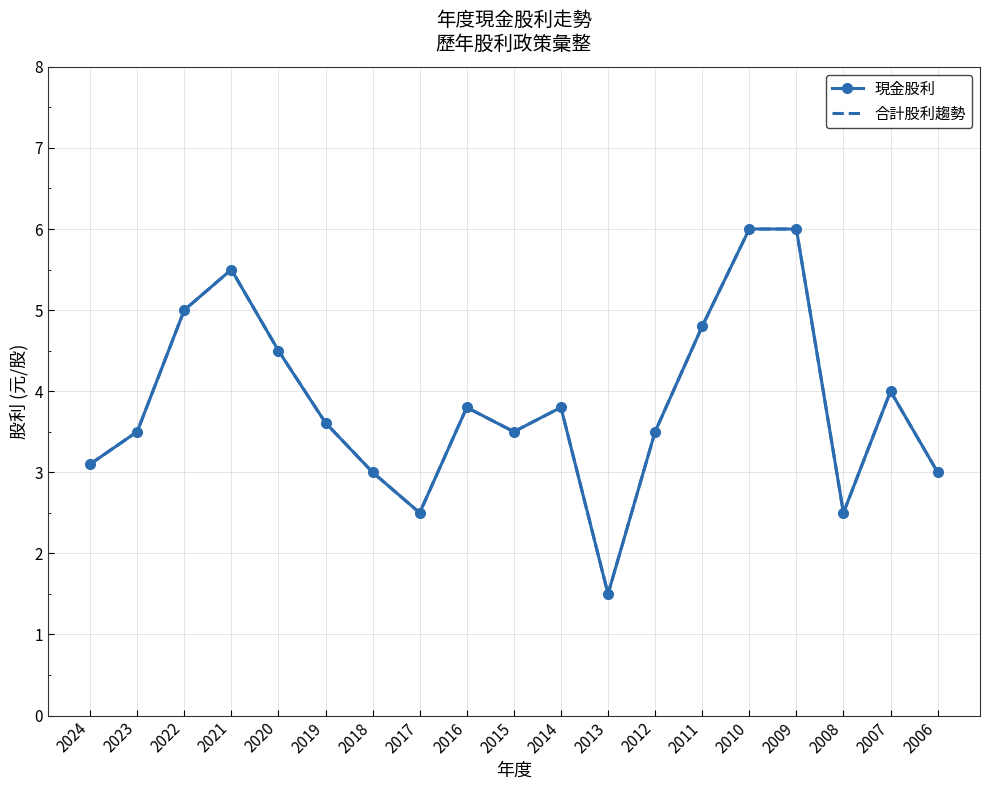

What are all the series names shown in the legend?

現金股利, 合計股利趨勢